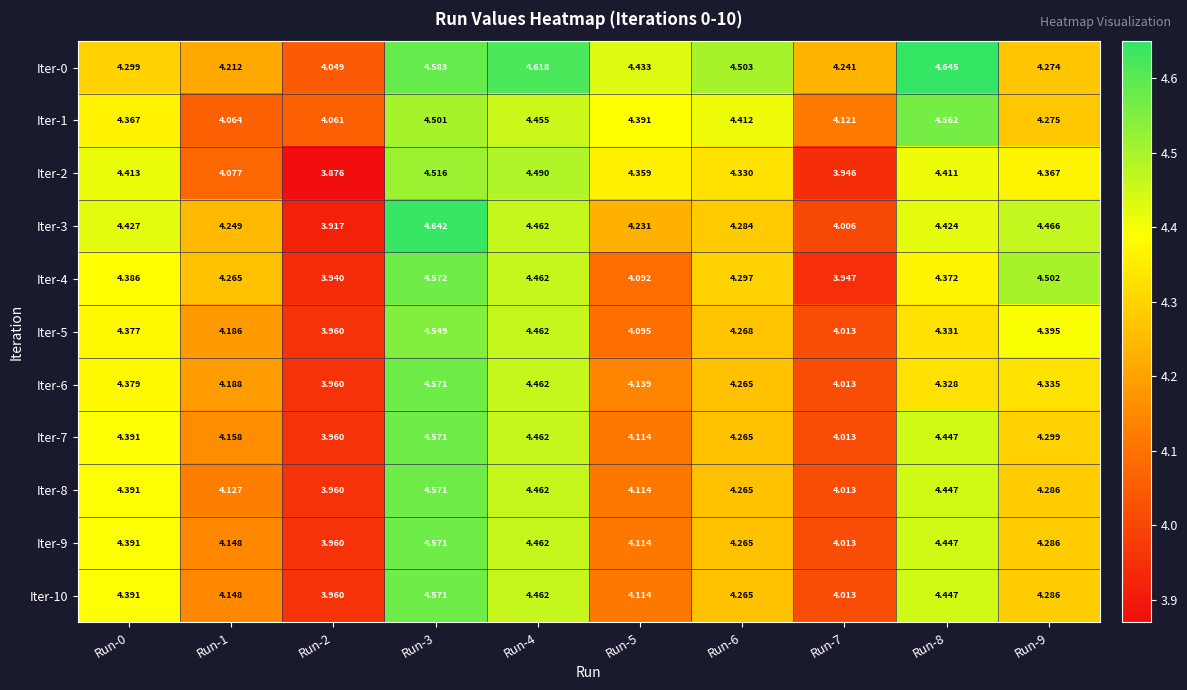

Is the value of Iter-4 at Run-4 greater than the value of Iter-6 at Run-3?

No